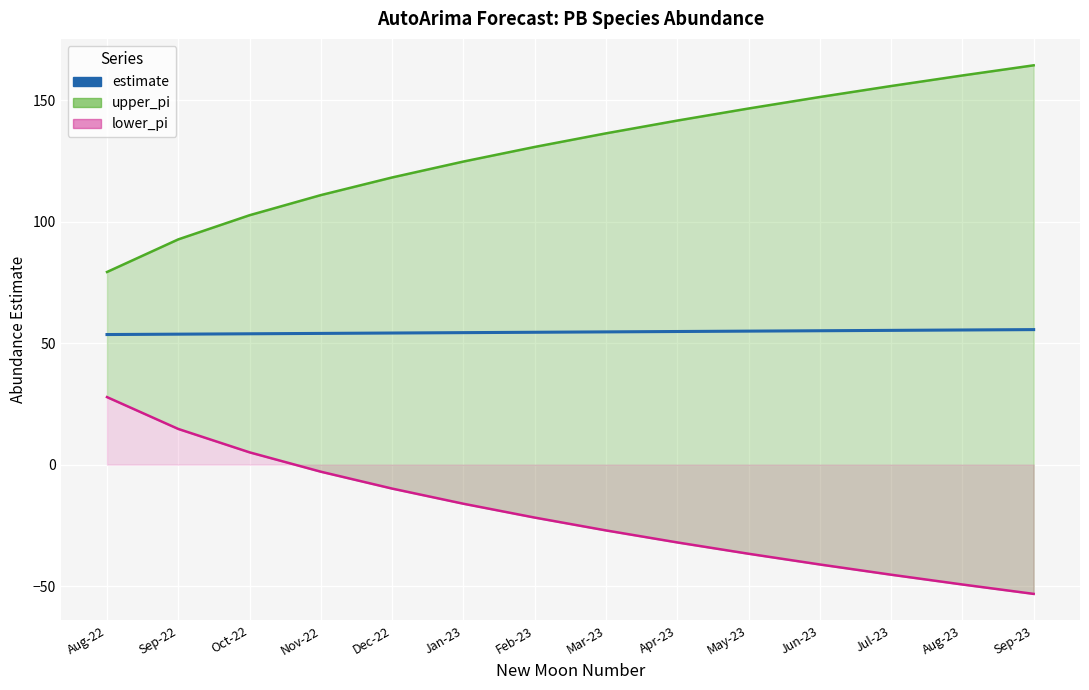

List the labels in order of value, smallest first.

Aug-22, Sep-22, Oct-22, Nov-22, Dec-22, Jan-23, Feb-23, Mar-23, Apr-23, May-23, Jun-23, Jul-23, Aug-23, Sep-23